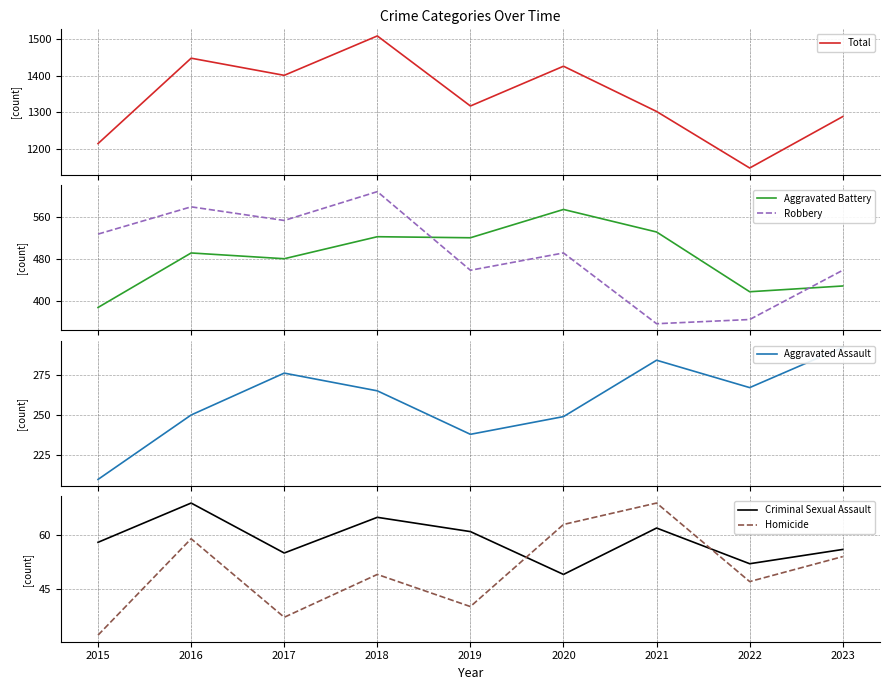

What is the spread (max minus min) of values at 2019?

1277